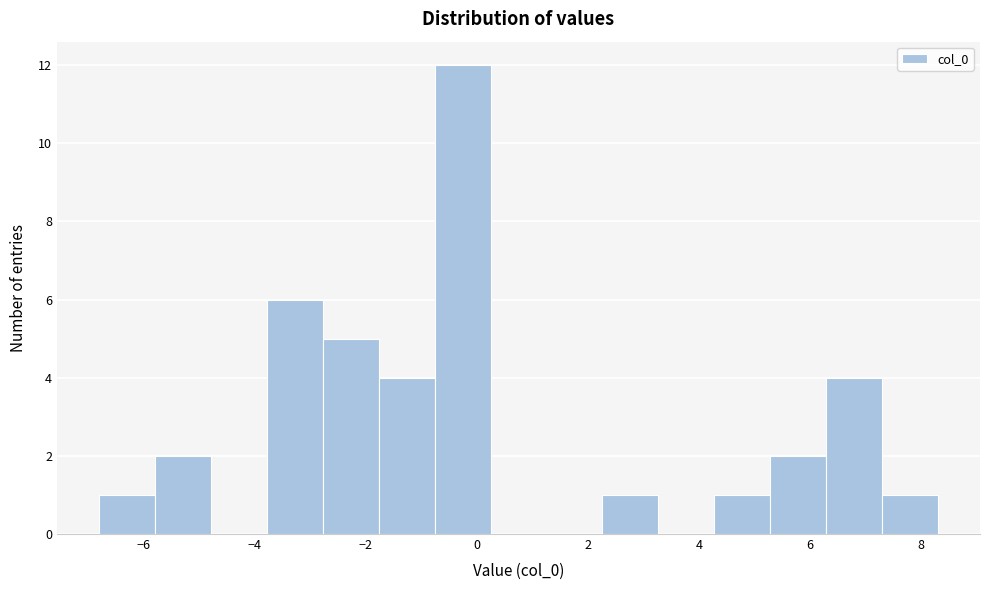

Reading left to right, list every bar in this chart as the range it spans on the x-axis followed by its height. Neither the bar edges nor the heights are printed on the chart, so give them approximately, as read against the axes.

-6.8 to -5.8: 1
-5.8 to -4.8: 2
-4.8 to -3.8: 0
-3.8 to -2.8: 6
-2.8 to -1.8: 5
-1.8 to -0.8: 4
-0.8 to 0.2: 12
0.2 to 1.2: 0
1.2 to 2.2: 0
2.2 to 3.2: 1
3.2 to 4.2: 0
4.2 to 5.2: 1
5.2 to 6.2: 2
6.2 to 7.2: 4
7.2 to 8.4: 1